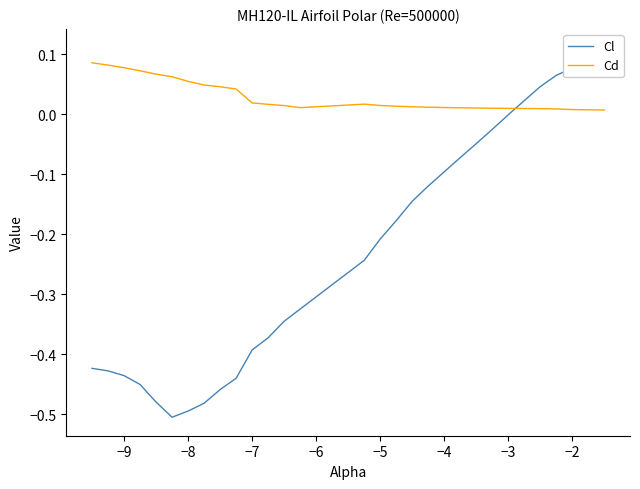

Which series has the largest range (max minus min)?

Cl